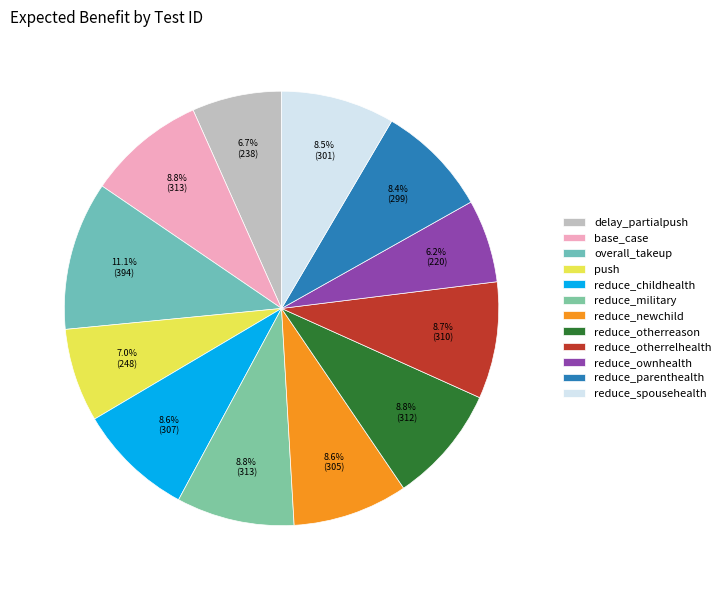

Count the number of slices in the pie.

12